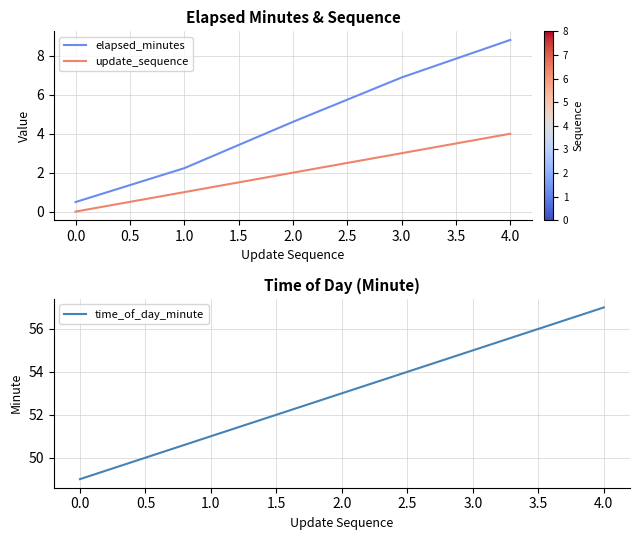

Rank the categories by update_sequence value from lowest to highest.

0.0, 1.0, 2.0, 3.0, 4.0